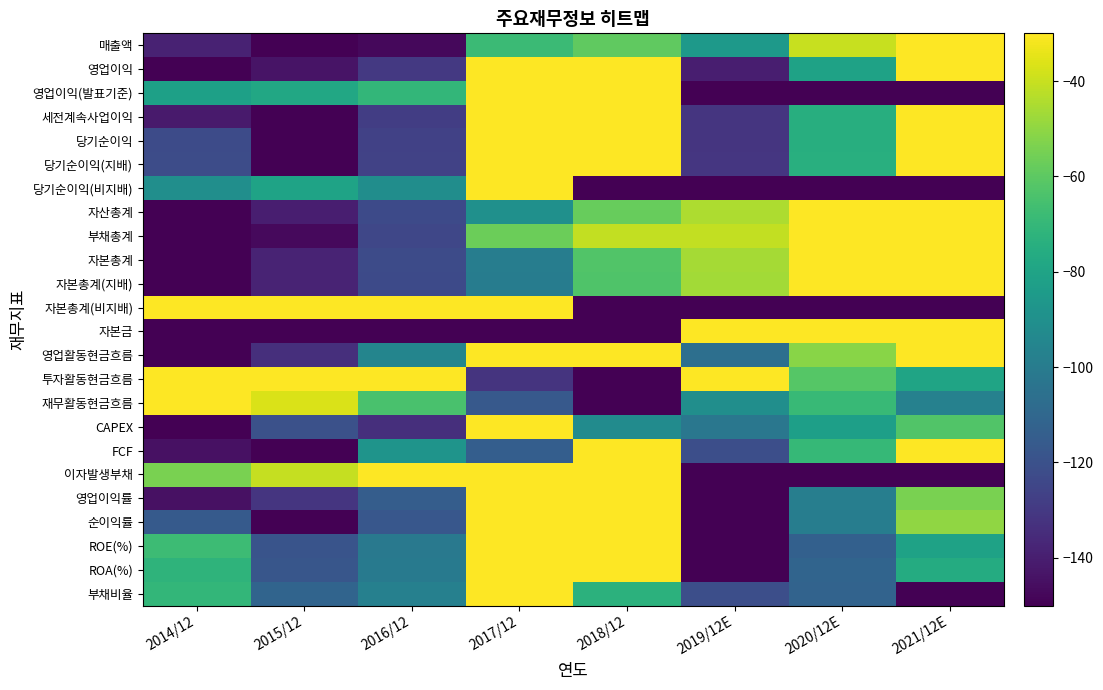

Reading left to right, list all the values displayed in this chart.

매출액: 2014/12=-138.3	2015/12=-150.0	2016/12=-147.4	2017/12=-68.0	2018/12=-59.1	2019/12E=-85.0	2020/12E=-40.2	2021/12E=10.0
영업이익: 2014/12=-150.0	2015/12=-143.4	2016/12=-130.1	2017/12=-14.8	2018/12=10.0	2019/12E=-139.9	2020/12E=-80.7	2021/12E=-17.9
영업이익(발표기준): 2014/12=-82.0	2015/12=-78.2	2016/12=-70.6	2017/12=-4.2	2018/12=10.0	2019/12E=-150.0	2020/12E=-150.0	2021/12E=-150.0
세전계속사업이익: 2014/12=-141.3	2015/12=-150.0	2016/12=-128.4	2017/12=-12.6	2018/12=10.0	2019/12E=-131.6	2020/12E=-74.6	2021/12E=-11.1
당기순이익: 2014/12=-122.6	2015/12=-150.0	2016/12=-126.8	2017/12=-3.7	2018/12=10.0	2019/12E=-131.6	2020/12E=-74.6	2021/12E=-9.2
당기순이익(지배): 2014/12=-122.1	2015/12=-150.0	2016/12=-126.4	2017/12=-6.2	2018/12=10.0	2019/12E=-130.9	2020/12E=-74.4	2021/12E=-9.5
당기순이익(비지배): 2014/12=-90.7	2015/12=-80.6	2016/12=-91.0	2017/12=10.0	2018/12=-150.0	2019/12E=-150.0	2020/12E=-150.0	2021/12E=-150.0
자산총계: 2014/12=-150.0	2015/12=-140.0	2016/12=-123.1	2017/12=-89.5	2018/12=-57.7	2019/12E=-44.9	2020/12E=-21.0	2021/12E=10.0
부채총계: 2014/12=-150.0	2015/12=-147.1	2016/12=-124.4	2017/12=-57.1	2018/12=-40.9	2019/12E=-41.2	2020/12E=-10.8	2021/12E=10.0
자본총계: 2014/12=-150.0	2015/12=-138.0	2016/12=-122.7	2017/12=-99.1	2018/12=-62.6	2019/12E=-46.0	2020/12E=-24.0	2021/12E=10.0
자본총계(지배): 2014/12=-150.0	2015/12=-138.1	2016/12=-122.9	2017/12=-99.7	2018/12=-63.0	2019/12E=-46.8	2020/12E=-24.5	2021/12E=10.0
자본총계(비지배): 2014/12=-20.2	2015/12=-14.1	2016/12=-6.3	2017/12=10.0	2018/12=-150.0	2019/12E=-150.0	2020/12E=-150.0	2021/12E=-150.0
자본금: 2014/12=-150.0	2015/12=-150.0	2016/12=-150.0	2017/12=-150.0	2018/12=-150.0	2019/12E=10.0	2020/12E=10.0	2021/12E=10.0
영업활동현금흐름: 2014/12=-150.0	2015/12=-133.8	2016/12=-95.4	2017/12=-18.0	2018/12=7.5	2019/12E=-106.4	2020/12E=-51.5	2021/12E=10.0
투자활동현금흐름: 2014/12=-26.0	2015/12=10.0	2016/12=-5.9	2017/12=-131.8	2018/12=-150.0	2019/12E=-14.9	2020/12E=-61.5	2021/12E=-79.8
재무활동현금흐름: 2014/12=10.0	2015/12=-36.8	2016/12=-64.6	2017/12=-116.4	2018/12=-150.0	2019/12E=-90.5	2020/12E=-68.9	2021/12E=-97.2
CAPEX: 2014/12=-150.0	2015/12=-120.4	2016/12=-133.8	2017/12=10.0	2018/12=-92.1	2019/12E=-102.5	2020/12E=-82.3	2021/12E=-62.7
FCF: 2014/12=-144.8	2015/12=-150.0	2016/12=-87.8	2017/12=-114.4	2018/12=10.0	2019/12E=-121.4	2020/12E=-69.4	2021/12E=-3.2
이자발생부채: 2014/12=-54.2	2015/12=-40.5	2016/12=-20.0	2017/12=10.0	2018/12=-25.3	2019/12E=-150.0	2020/12E=-150.0	2021/12E=-150.0
영업이익률: 2014/12=-144.7	2015/12=-131.6	2016/12=-114.5	2017/12=-12.8	2018/12=10.0	2019/12E=-150.0	2020/12E=-98.9	2021/12E=-54.4
순이익률: 2014/12=-116.0	2015/12=-149.8	2016/12=-117.4	2017/12=-0.7	2018/12=10.0	2019/12E=-150.0	2020/12E=-99.1	2021/12E=-49.8
ROE(%): 2014/12=-67.8	2015/12=-118.8	2016/12=-101.5	2017/12=10.0	2018/12=-8.0	2019/12E=-150.0	2020/12E=-113.4	2021/12E=-80.7
ROA(%): 2014/12=-72.1	2015/12=-117.7	2016/12=-100.3	2017/12=10.0	2018/12=-11.0	2019/12E=-150.0	2020/12E=-111.4	2021/12E=-76.4
부채비율: 2014/12=-70.3	2015/12=-111.5	2016/12=-97.6	2017/12=10.0	2018/12=-73.0	2019/12E=-121.1	2020/12E=-112.0	2021/12E=-150.0